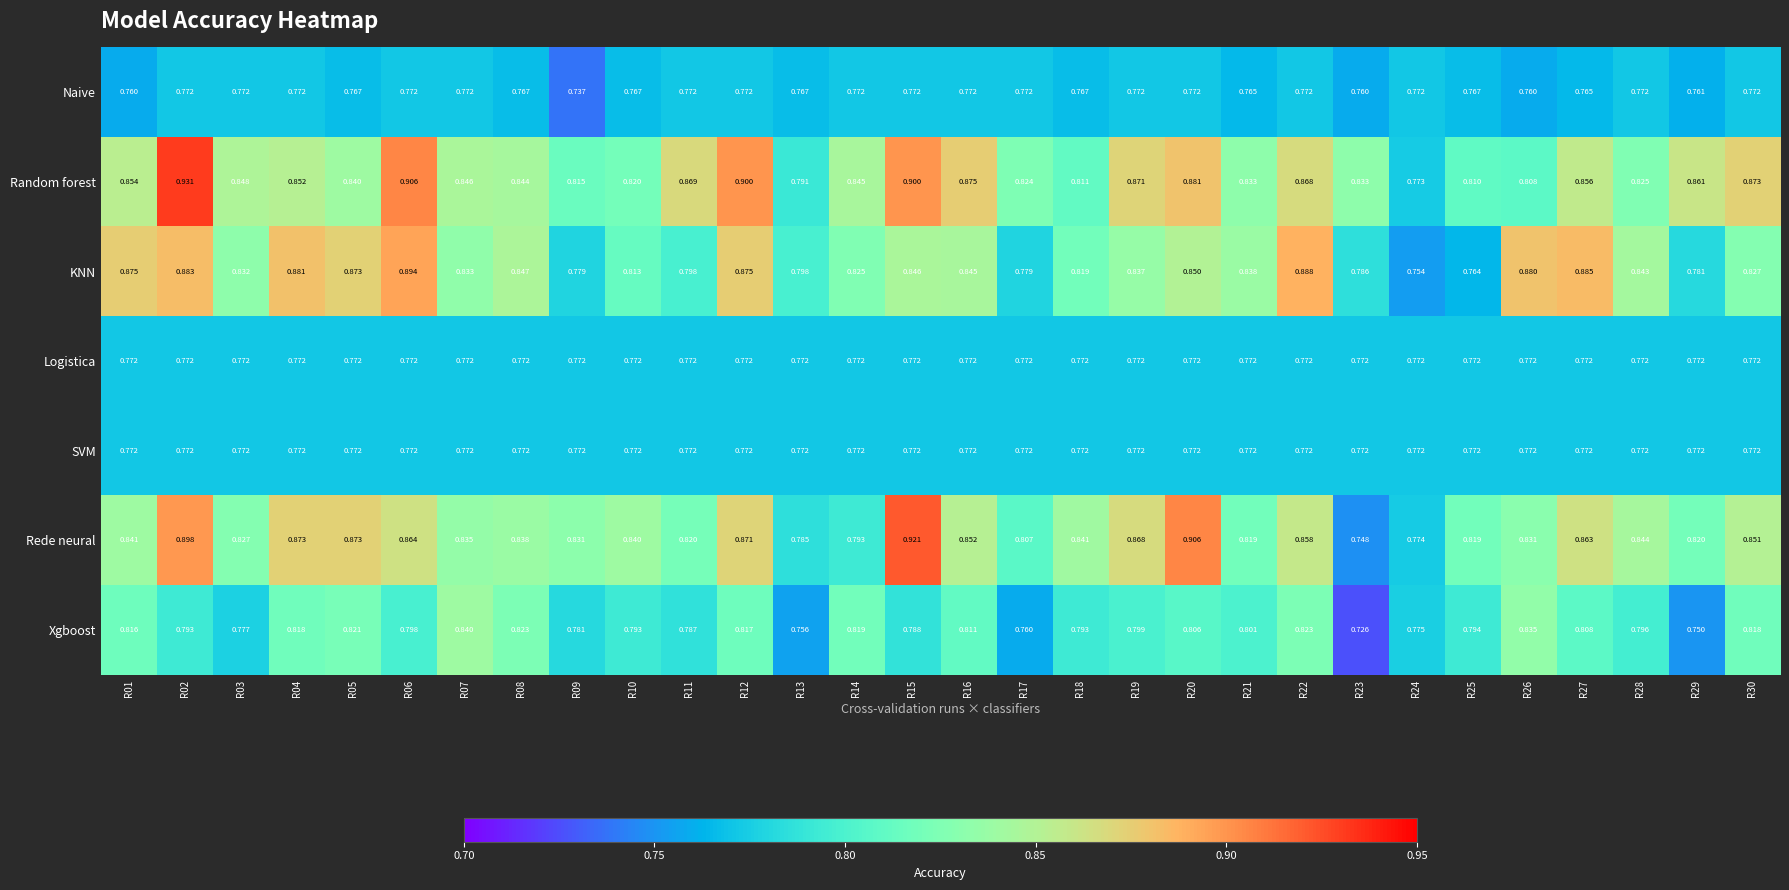

Which series changed the most between R02 and R14?

Rede neural